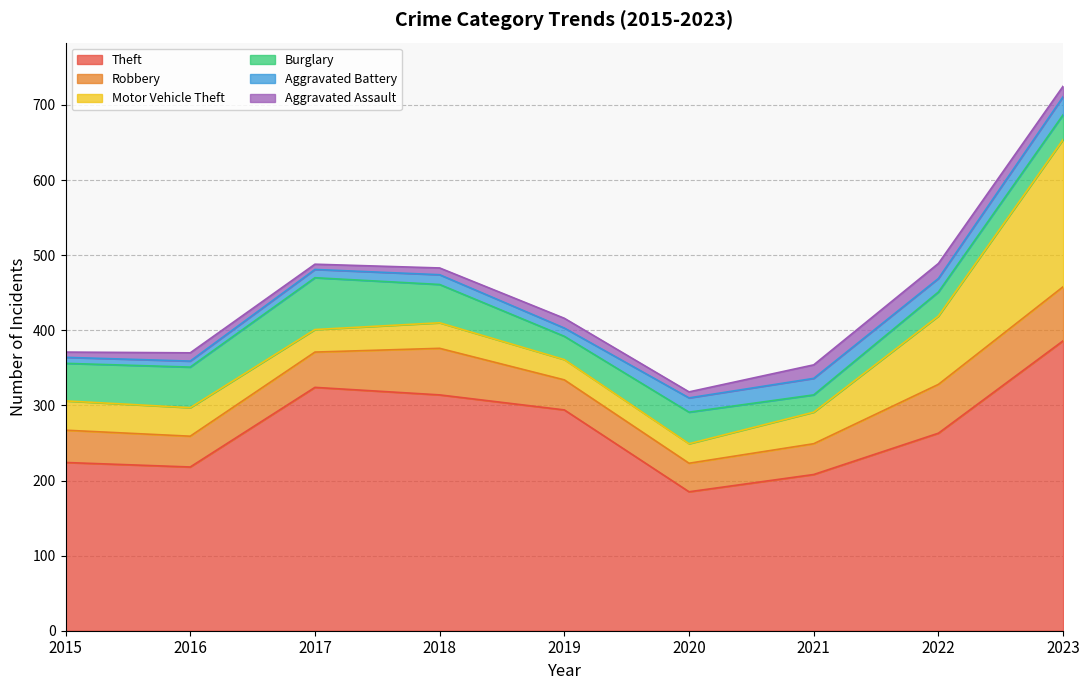

Which series has the largest total across all categories?

Theft